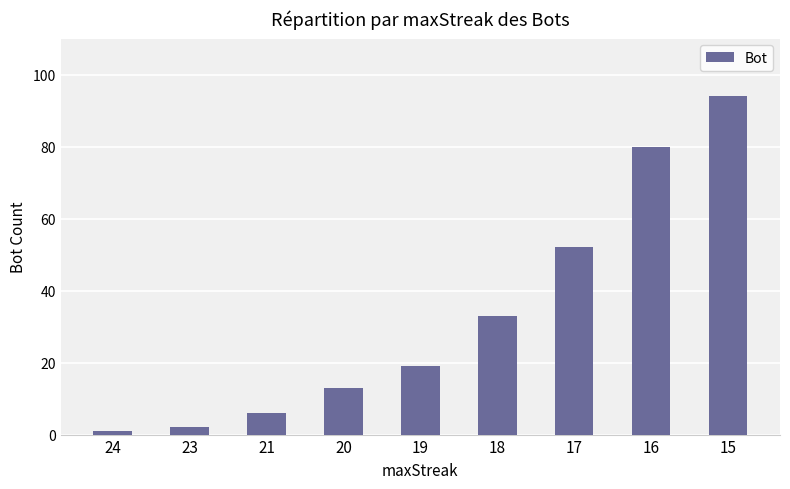

Rank the categories by value from lowest to highest.

24, 23, 21, 20, 19, 18, 17, 16, 15